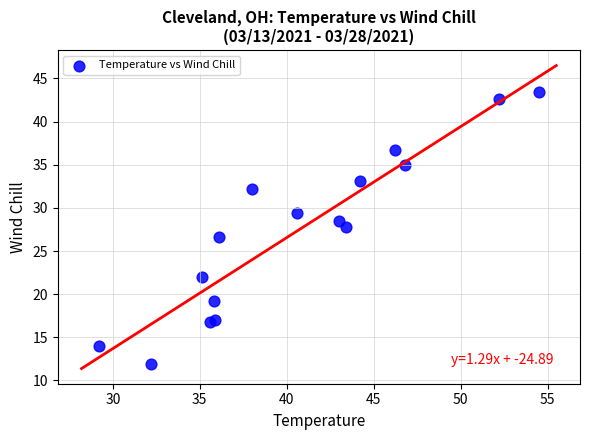

What Y value in the scatter plot is closest to 27?

26.6